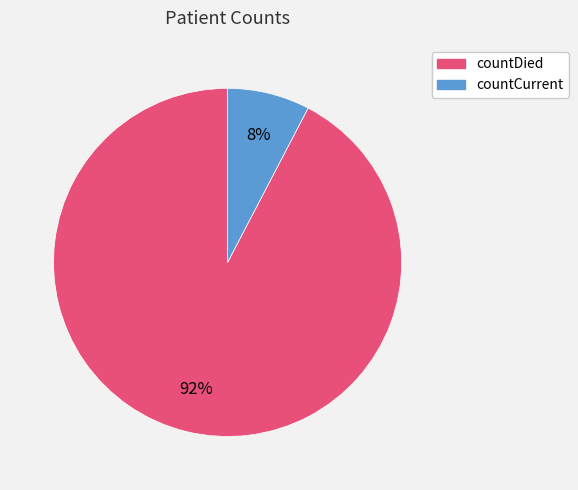

Is the sum of countDied and countCurrent greater than half?

Yes